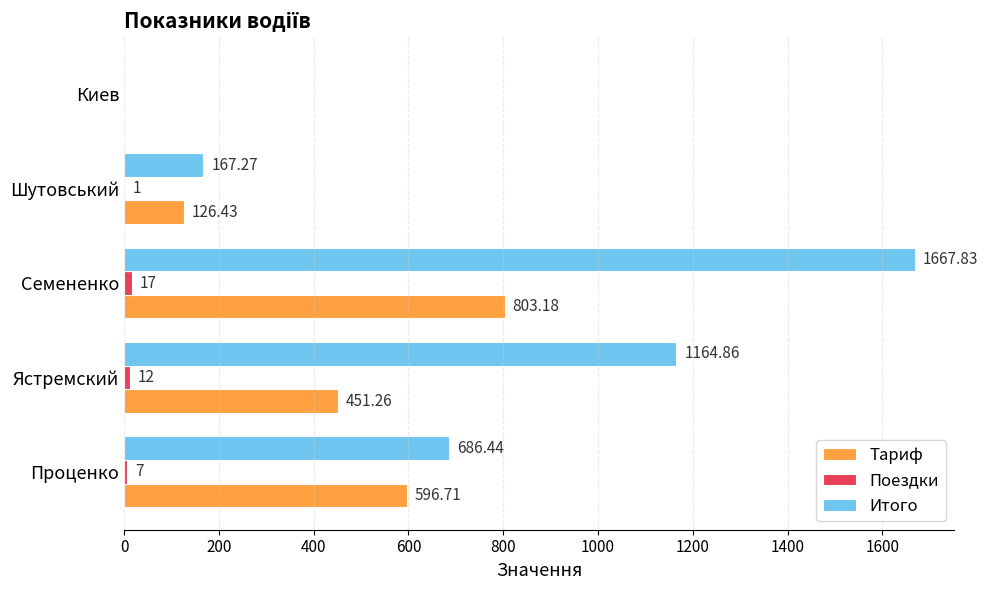

Which label corresponds to the largest value in the chart?

Семененко